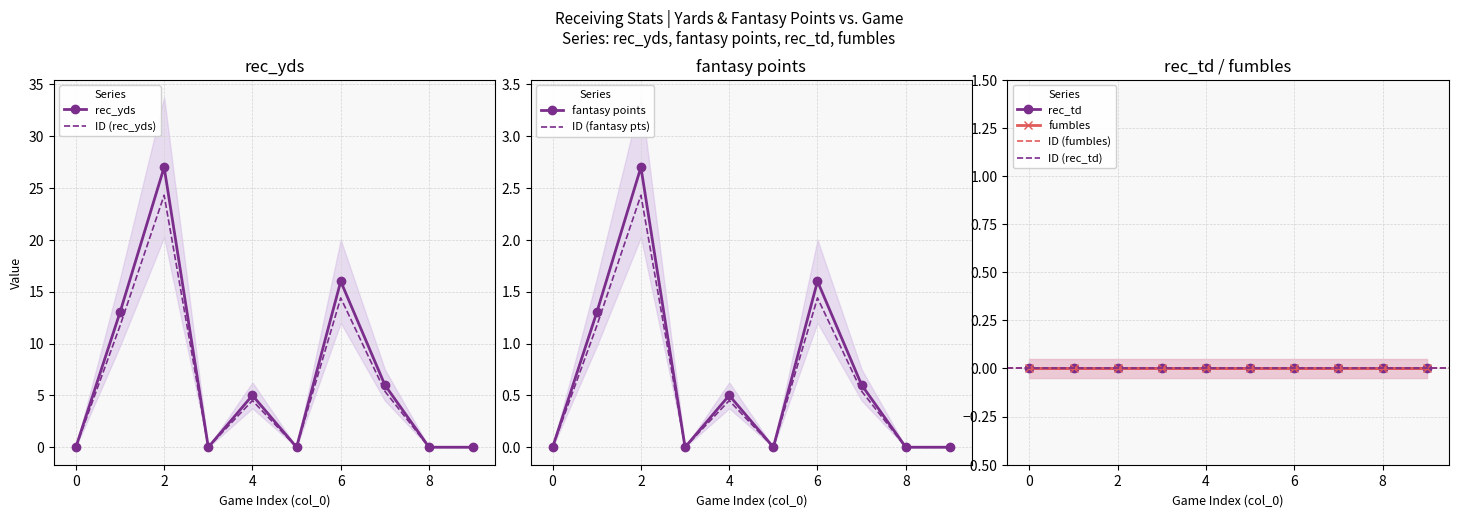

What is the difference between the fantasy points values at 1 and 4?

7.2